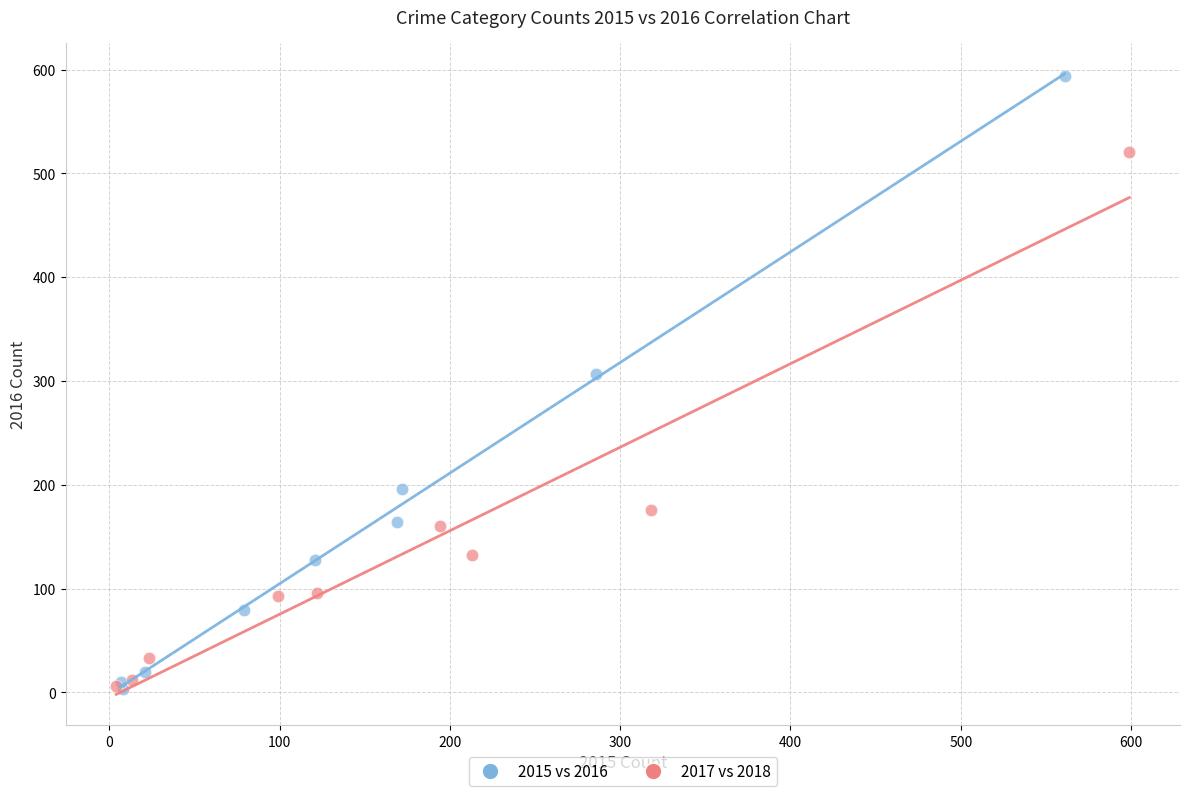

Which series has the largest Y range (max minus min)?

2015 vs 2016